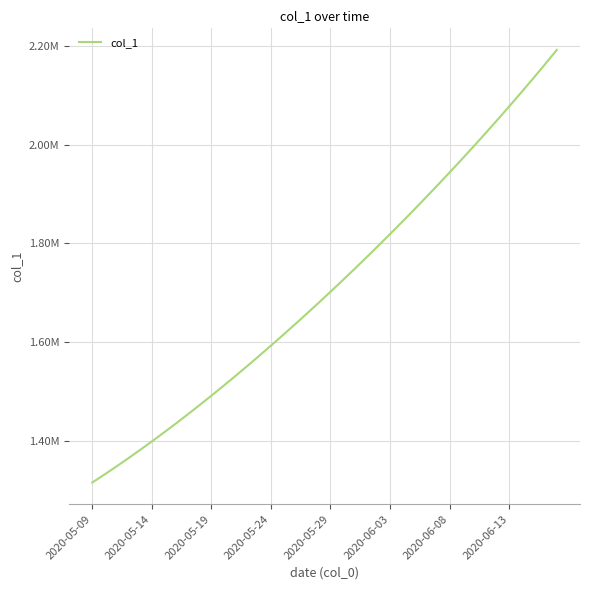

Rank the categories by value from highest to lowest.

39, 38, 37, 36, 35, 34, 33, 32, 31, 30, 29, 28, 27, 26, 25, 24, 23, 22, 21, 20, 19, 18, 17, 16, 15, 14, 13, 12, 11, 10, 9, 8, 2020-06-13, 2020-06-08, 2020-06-03, 2020-05-29, 2020-05-24, 2020-05-19, 2020-05-14, 2020-05-09